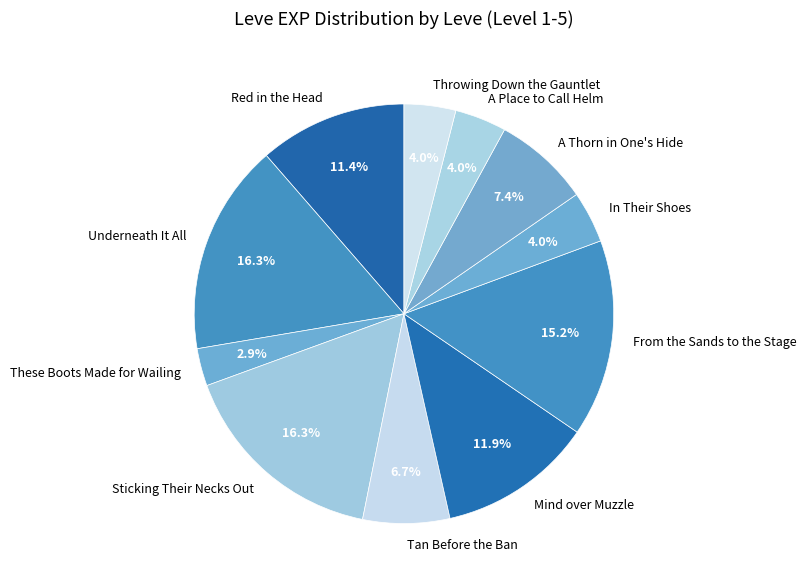

What is the smallest slice in the pie chart?

These Boots Made for Wailing